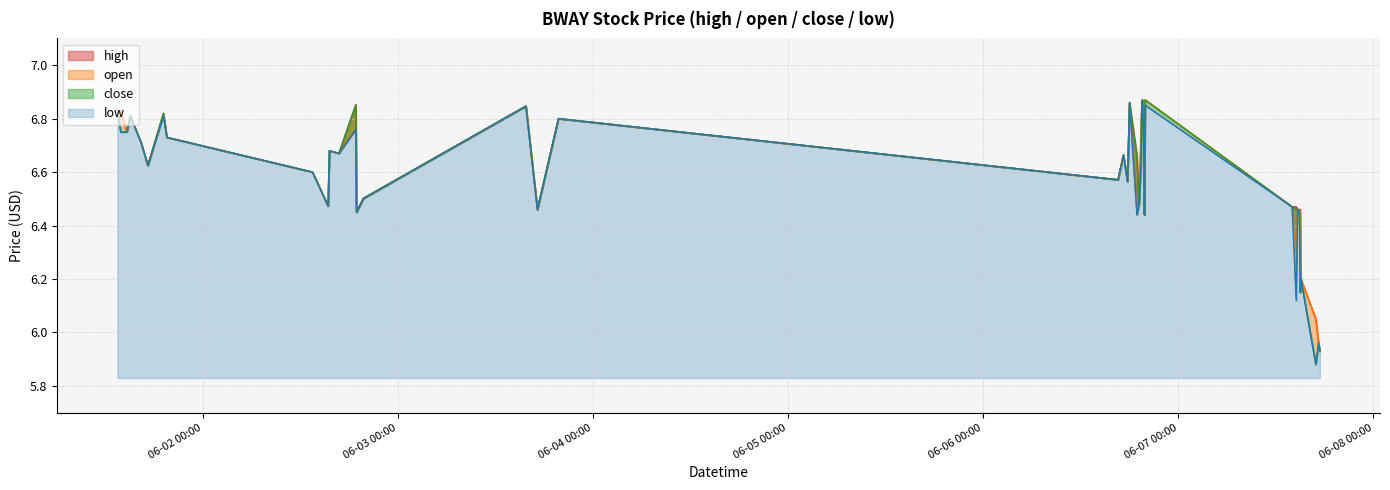

At 2022-06-07 15:00, list the series in order from smallest to largest.

close, low, open, high